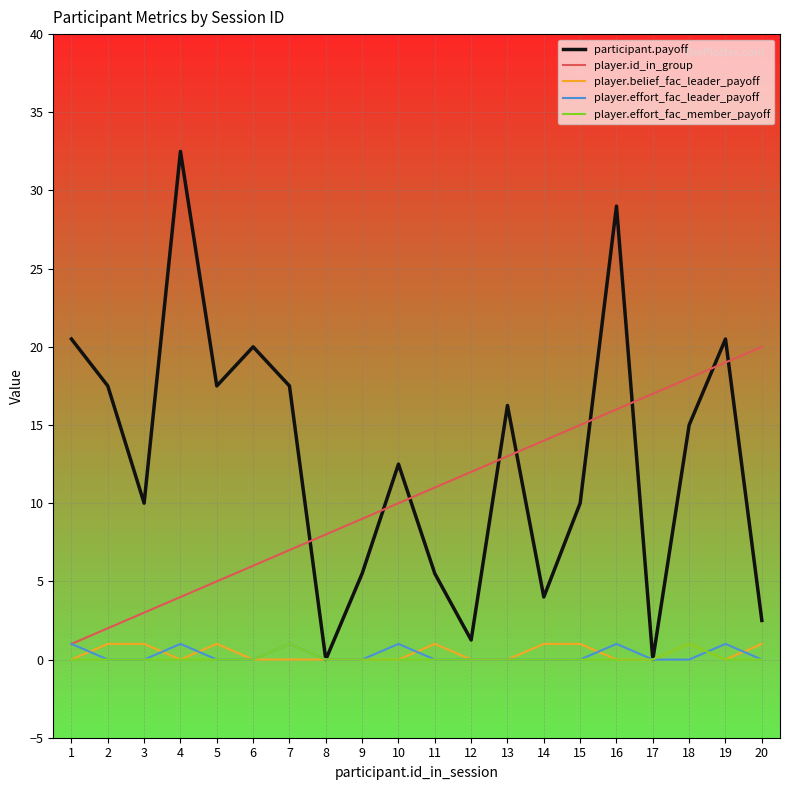

Is it true that player.effort_fac_member_payoff equals 0.0 at 16?

True